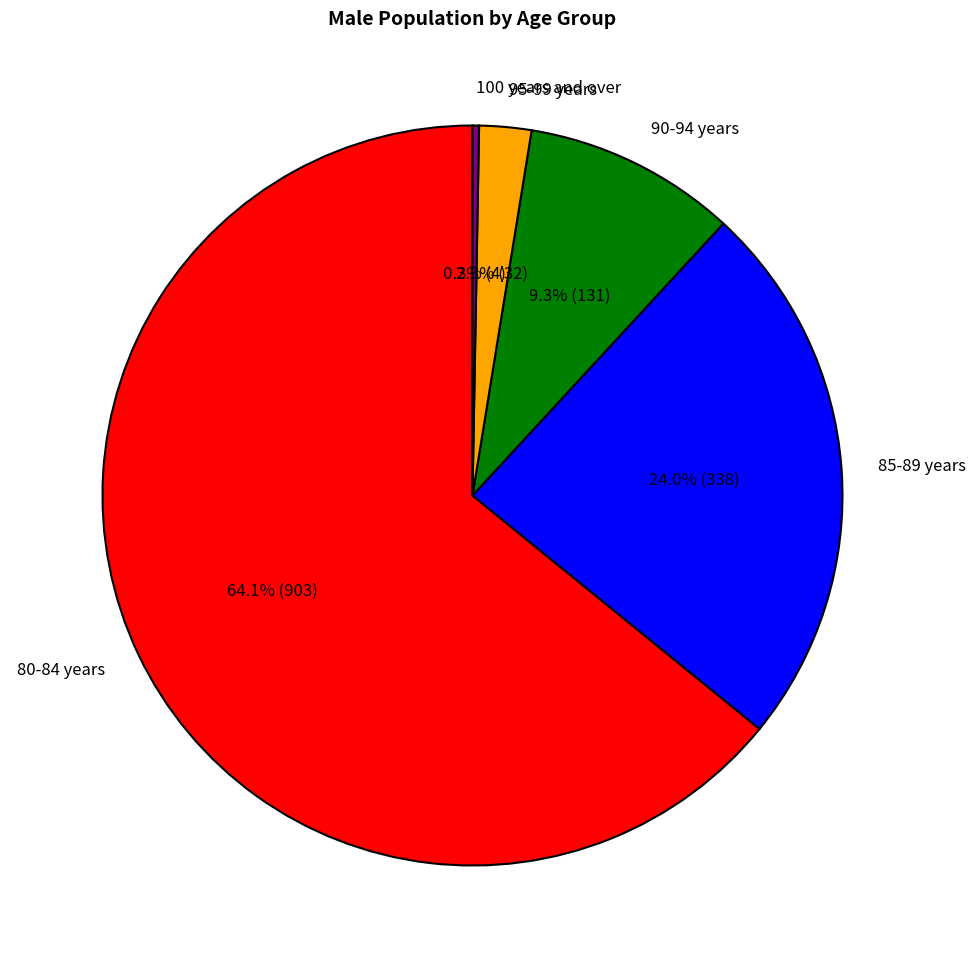

Is there a majority slice in this chart?

Yes